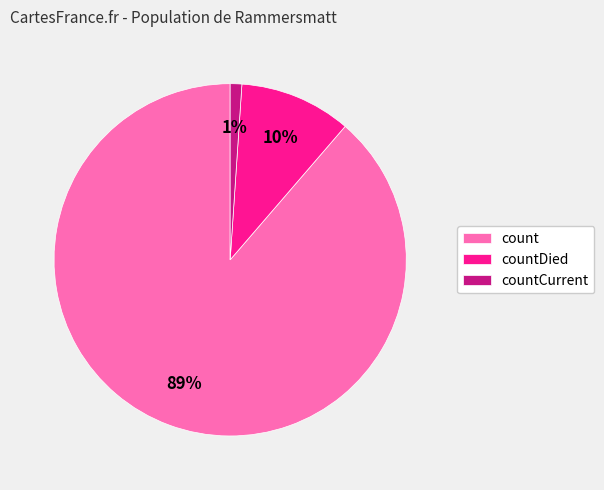

Rank the categories by value from lowest to highest.

countCurrent, countDied, count